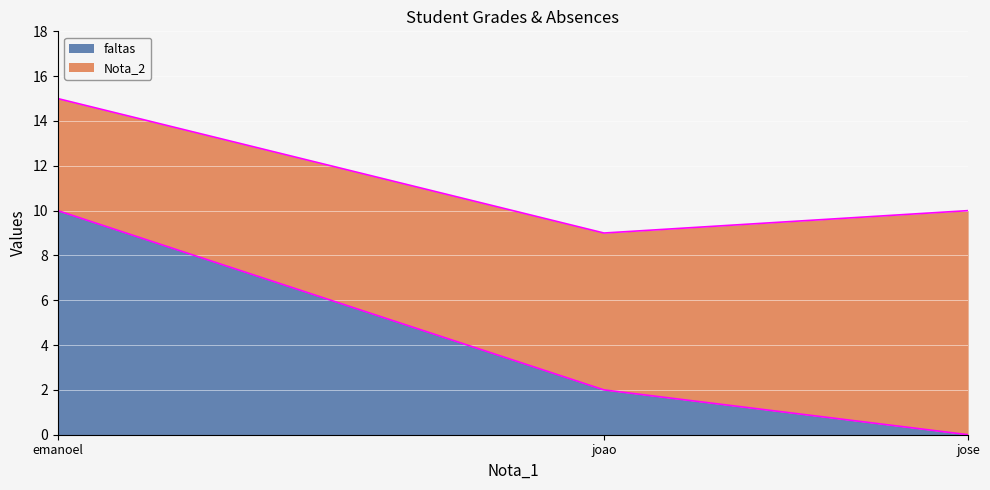

The chart shows a value of 15 at emanoel. True or false?

True